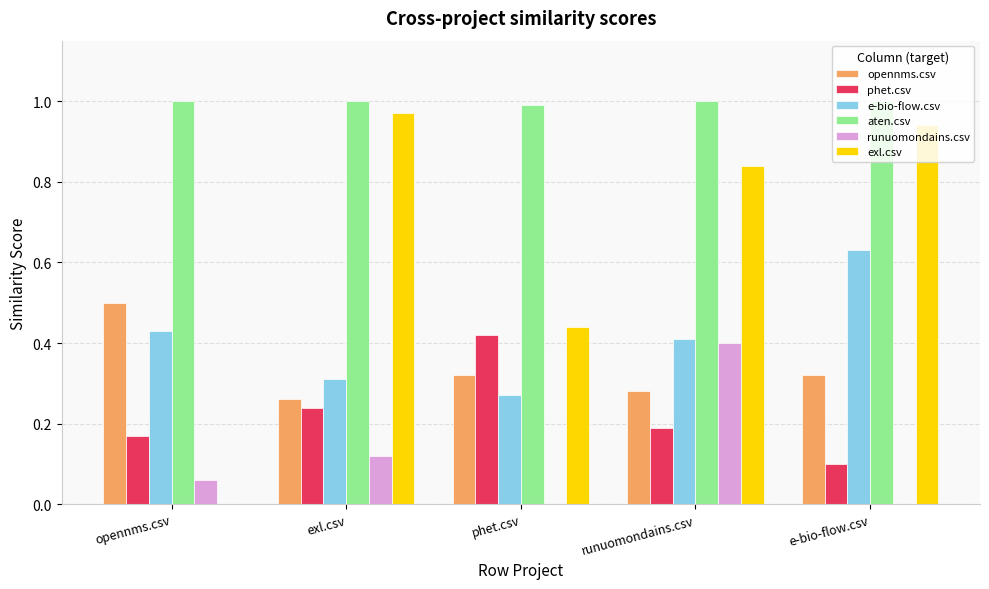

The phet.csv series shows 0.3 at opennms.csv. True or false?

False